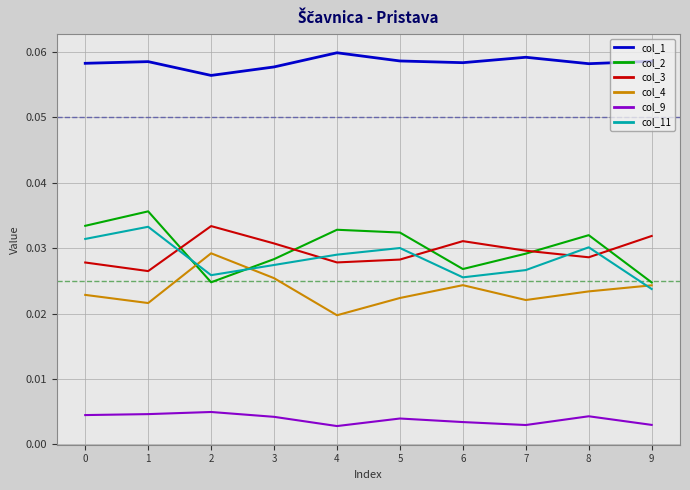

How many lines are shown in the chart?

6